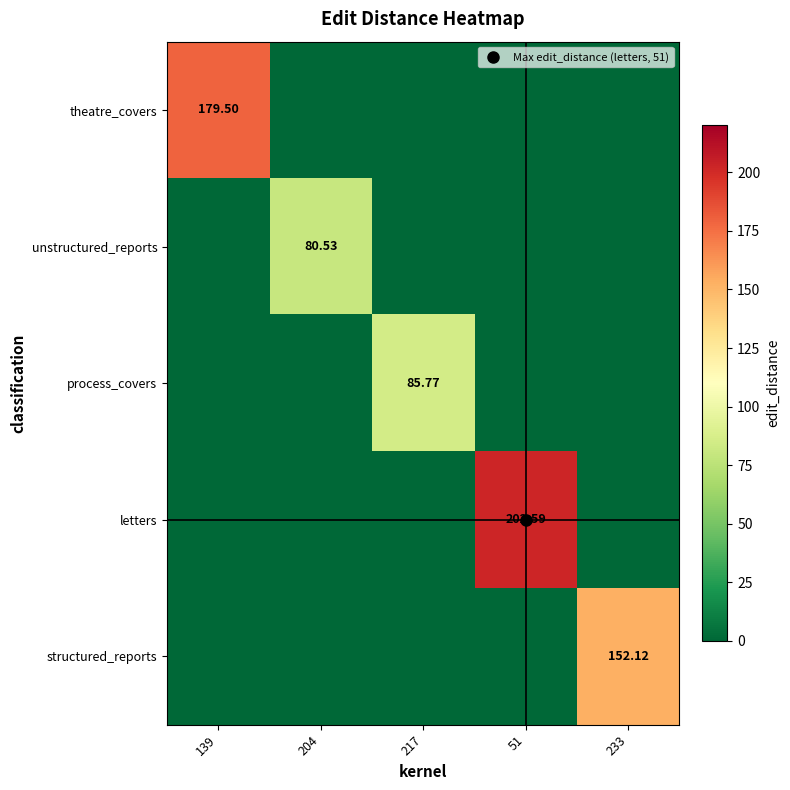

At how many categories does at least one series exceed 148?

3